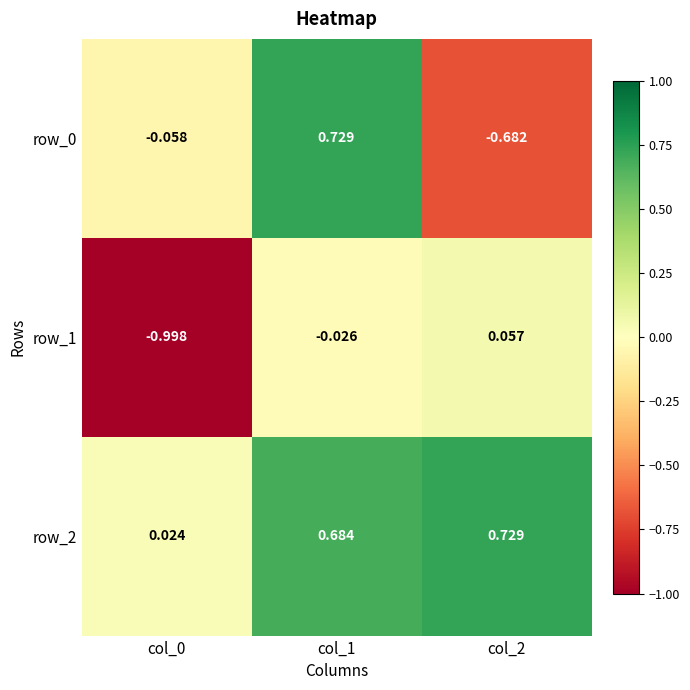

At which label does row_0 reach its minimum?

col_2